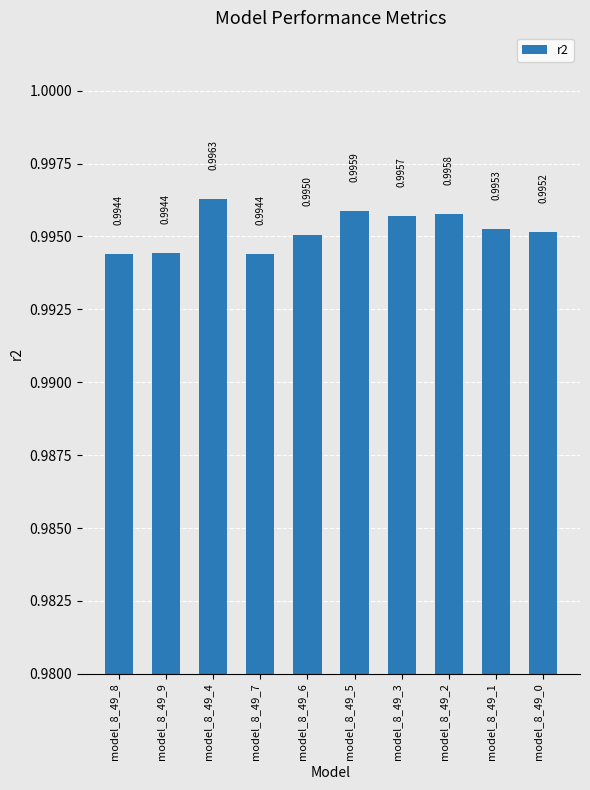

What is the sum of all values?

10.0